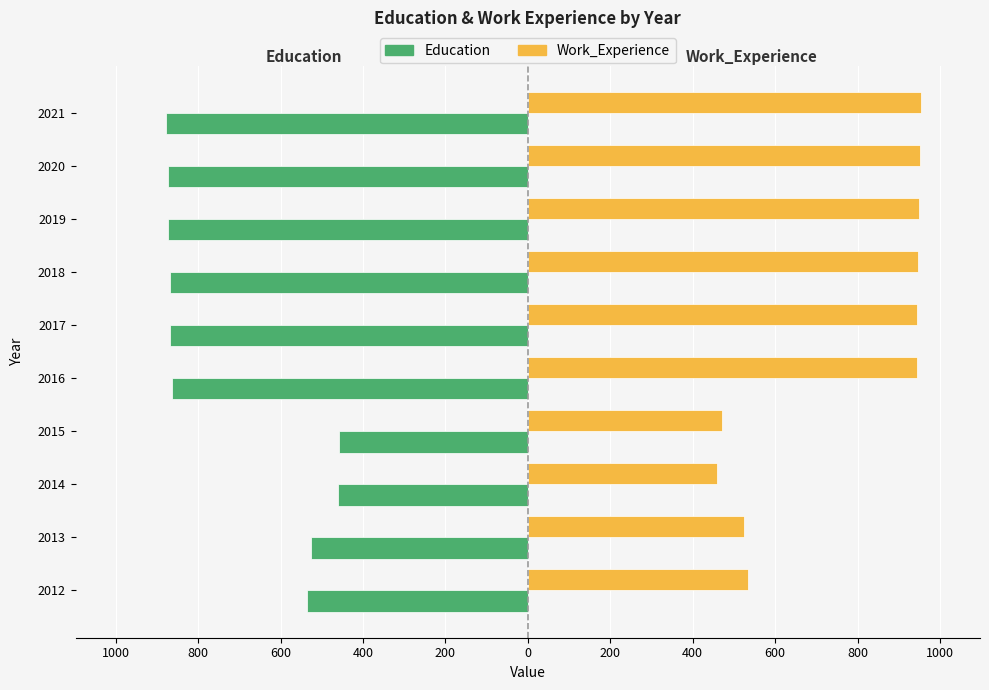

What are all the series names shown in the legend?

Education, Work_Experience